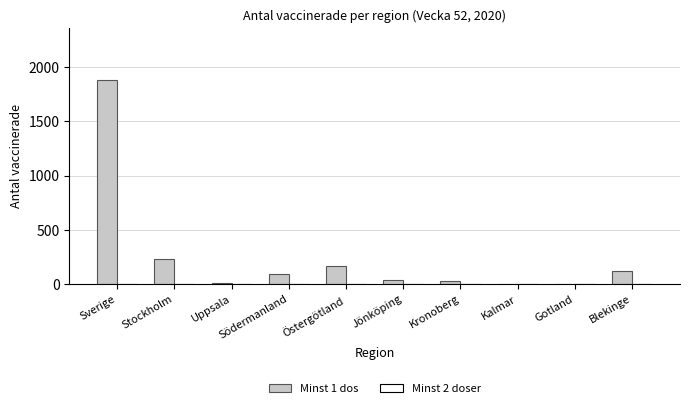

At which label is the value closest to 943?

Stockholm